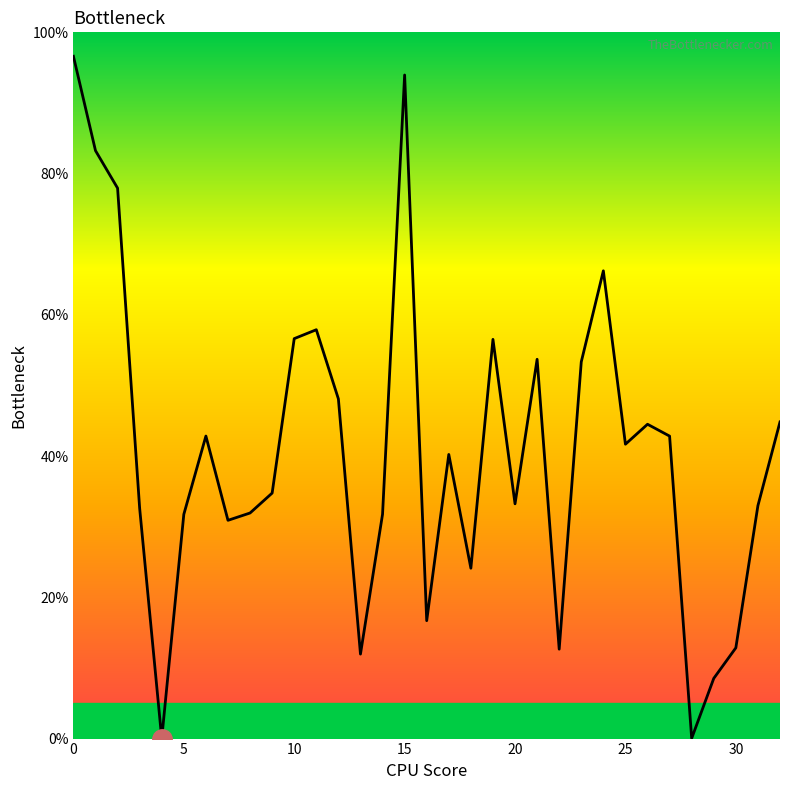

What is the label of the 30th point from the left?

29